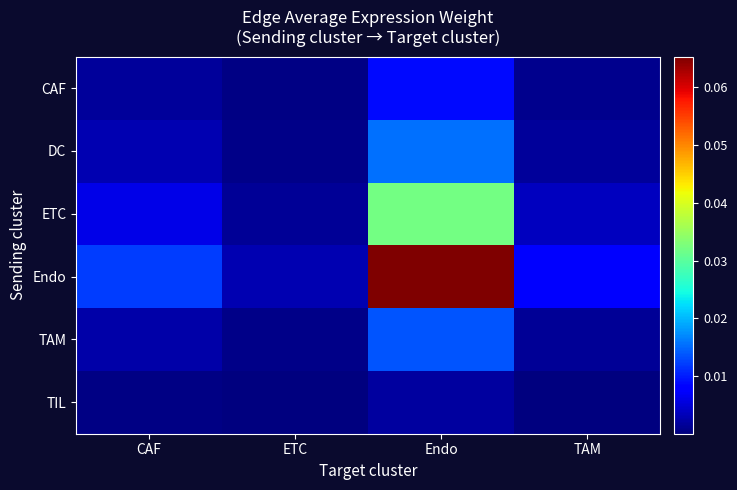

Between CAF and Endo, which is larger?

Endo